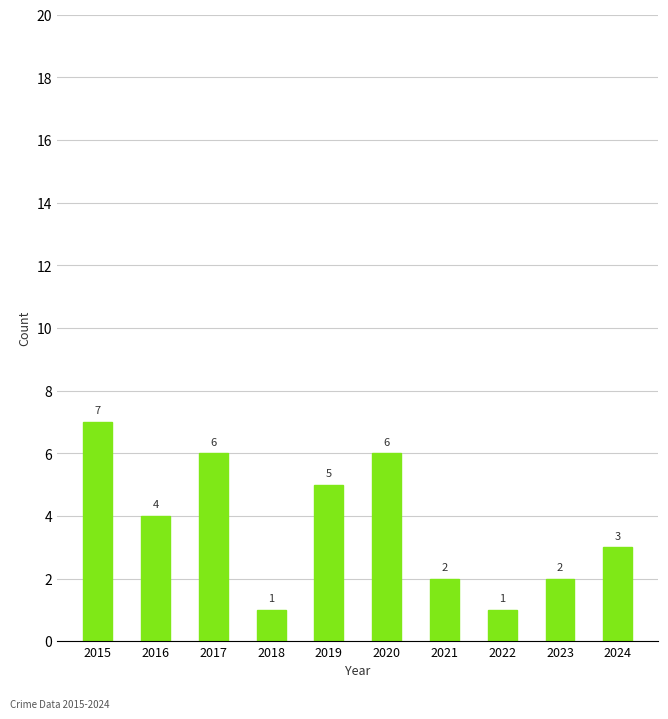

Does the chart contain any negative values?

No